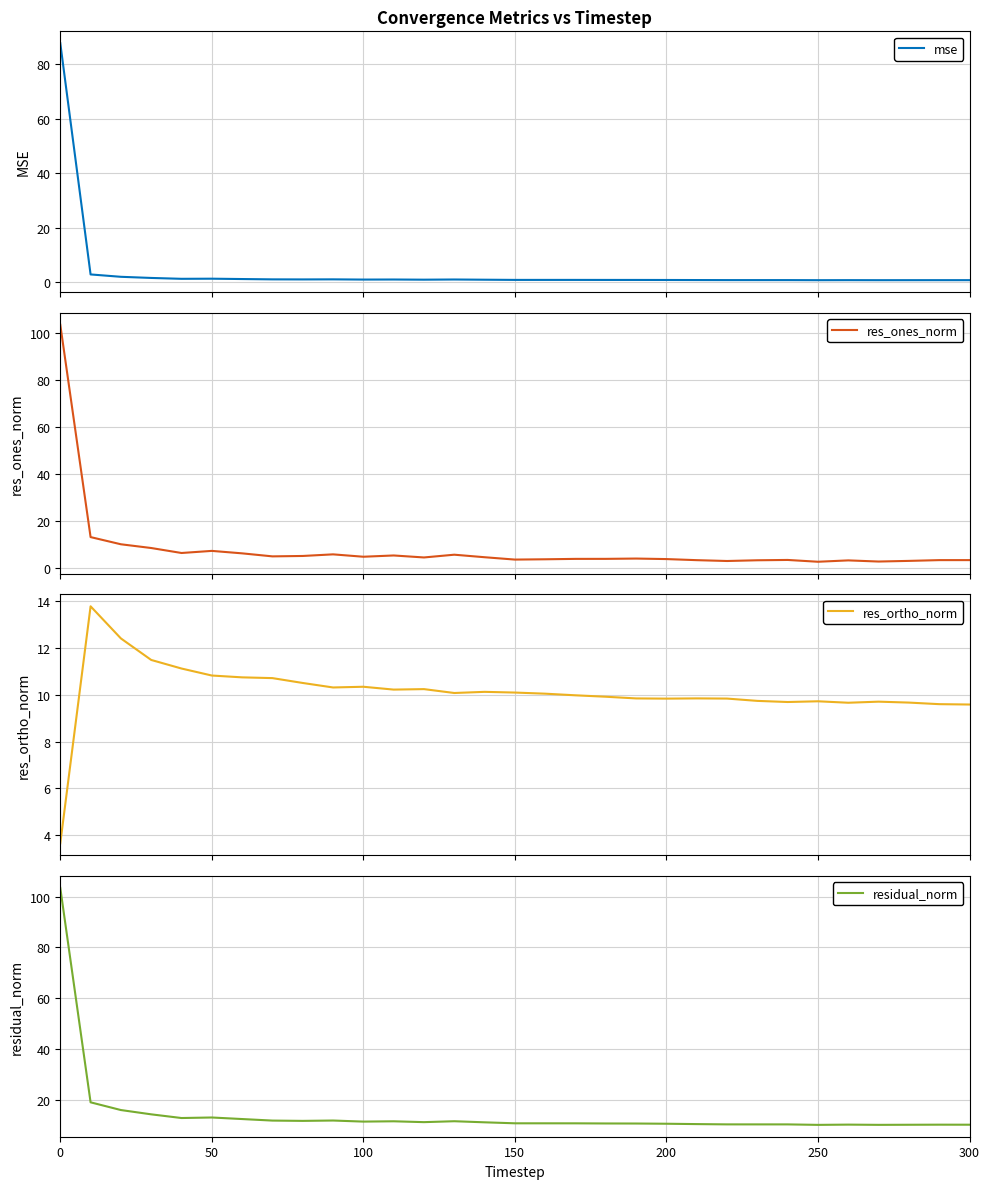

How many interior local valleys does the res_ones_norm series have?

8